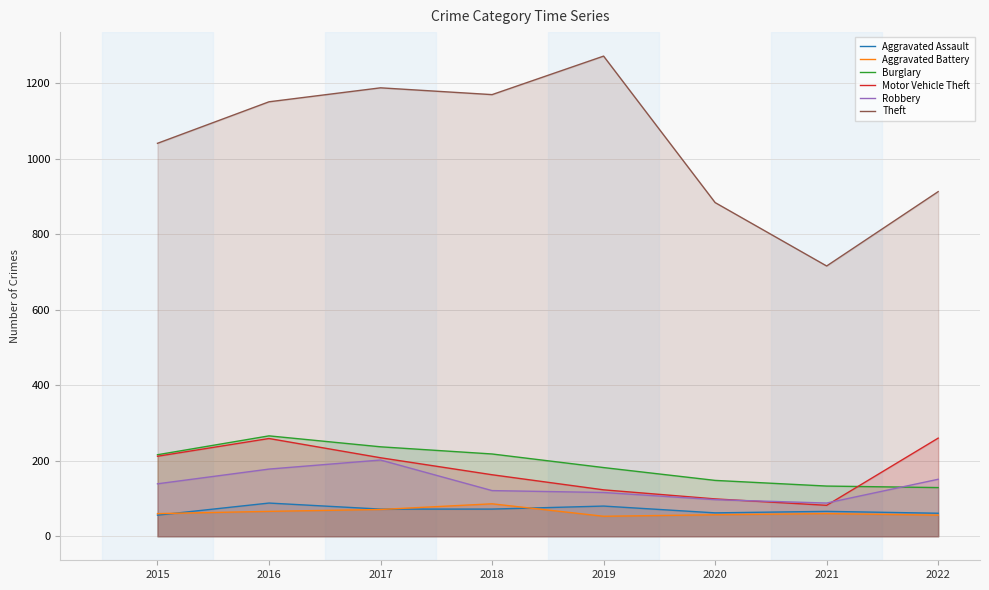

What are all the series names shown in the legend?

Aggravated Assault, Aggravated Battery, Burglary, Motor Vehicle Theft, Robbery, Theft